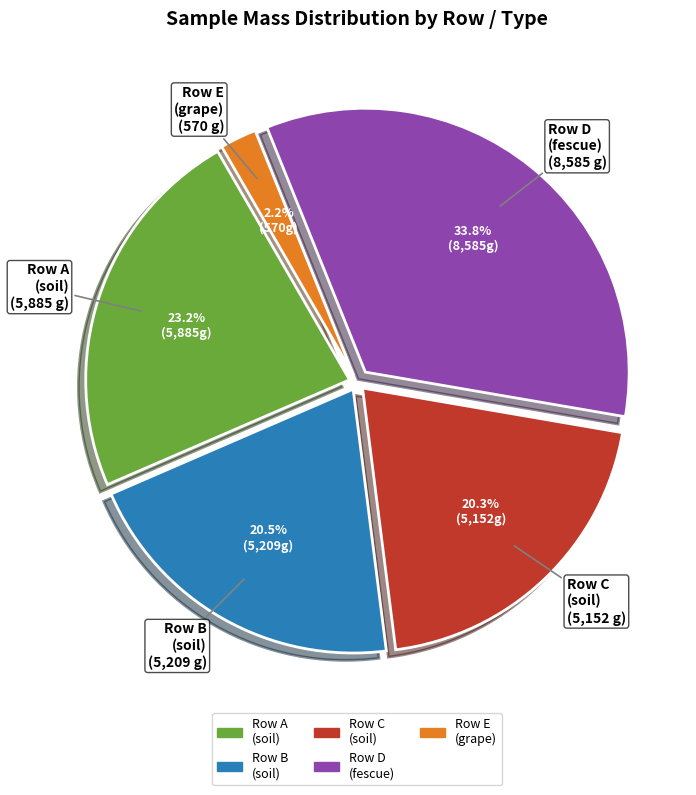

What portion of the pie excludes Row C (soil)?

79.7%